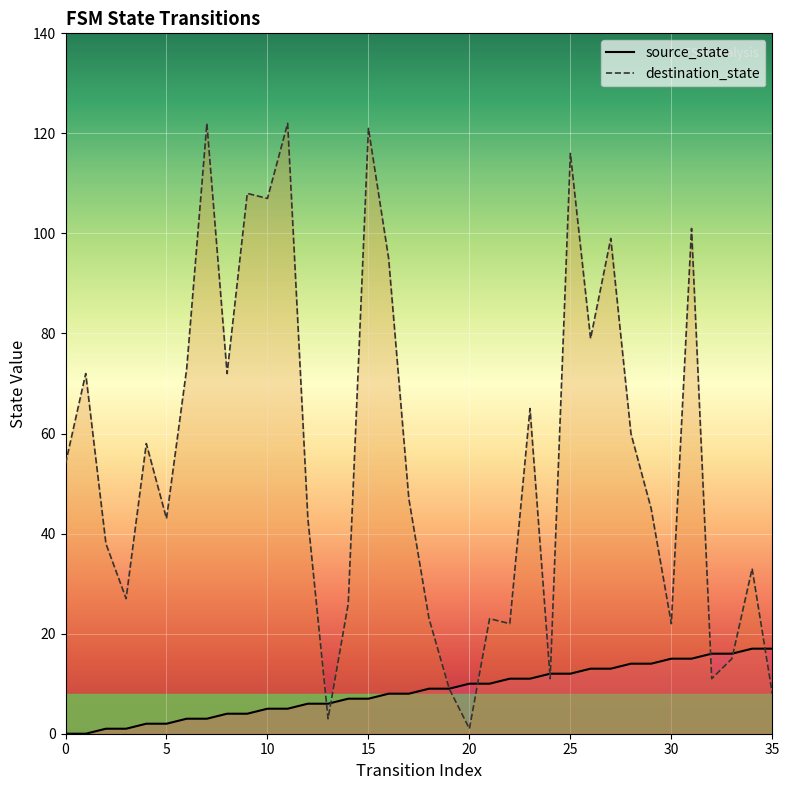

What is the minimum value for destination_state?

1